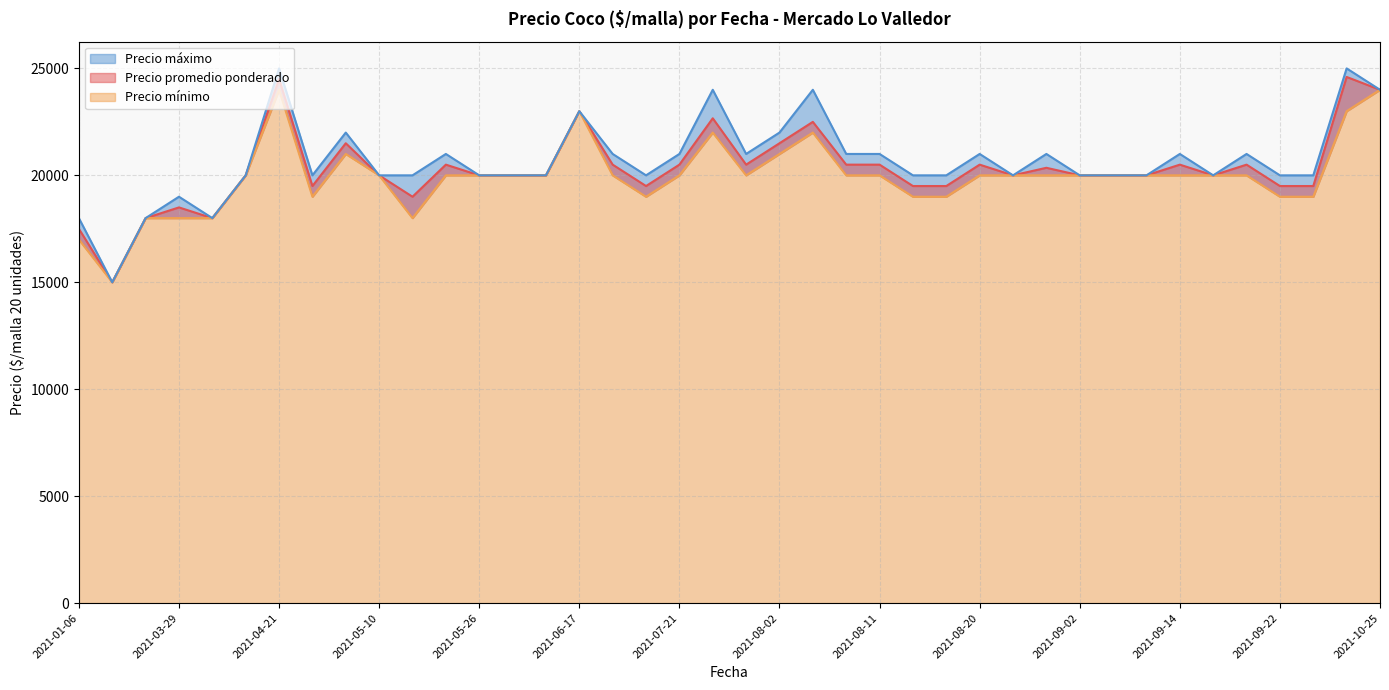

What are all the series names shown in the legend?

Precio promedio ponderado, Precio mínimo, Precio máximo